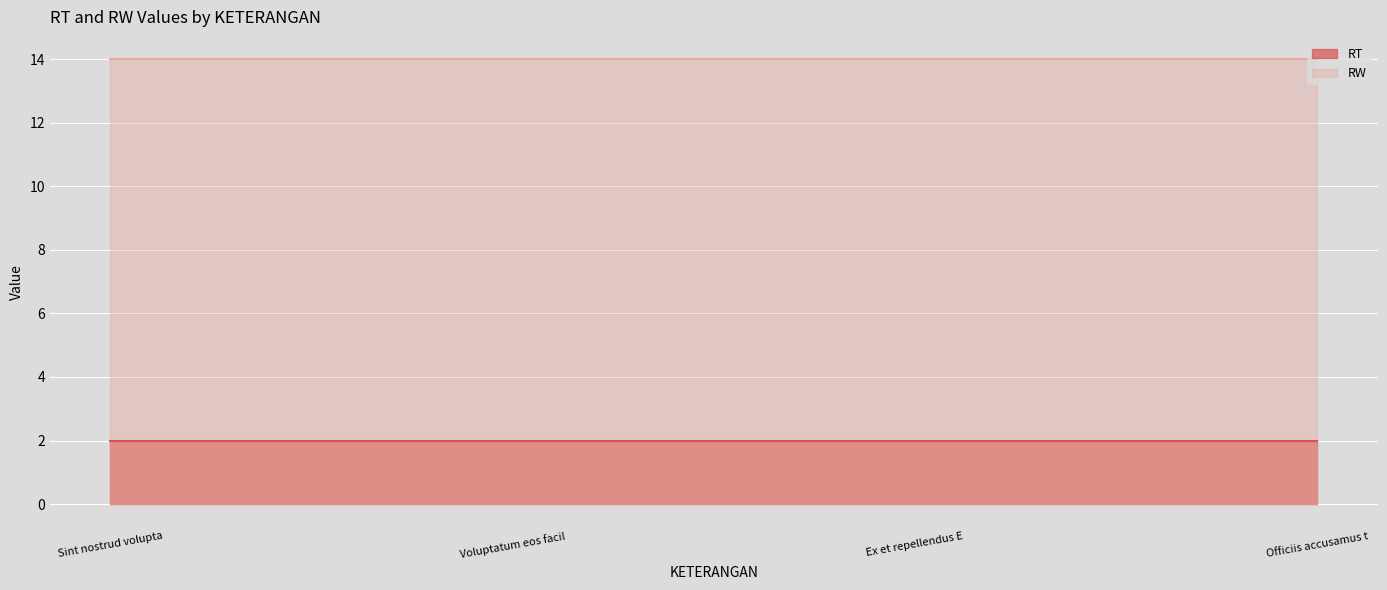

Reading right to left, transcribe all the data shown in this chart.

RT: 2	2	2	2
RW: 14	14	14	14